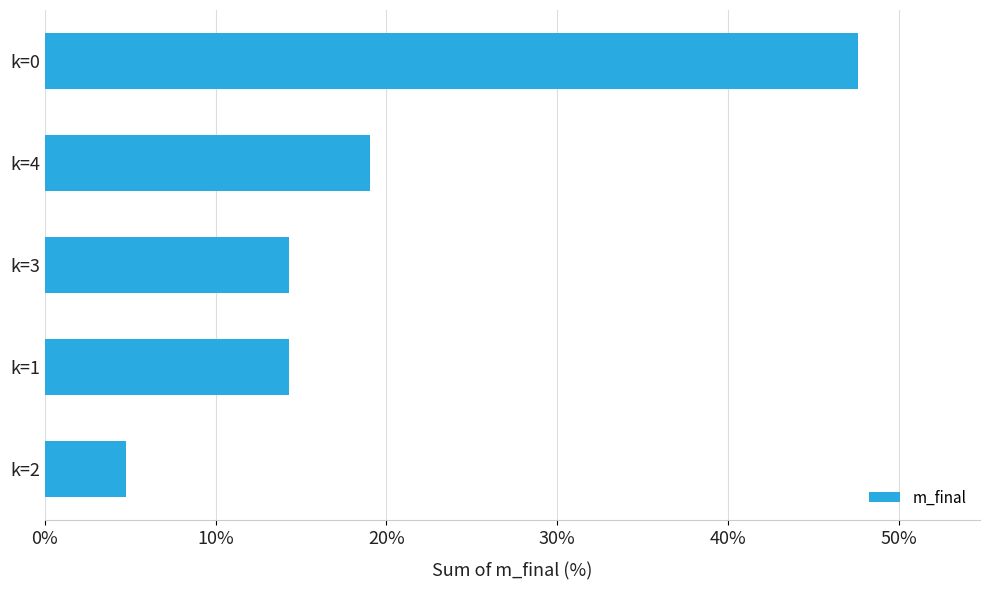

Reading top to bottom, transcribe all the data shown in this chart.

k=0=47.6	k=4=19.0	k=3=14.3	k=1=14.3	k=2=4.8